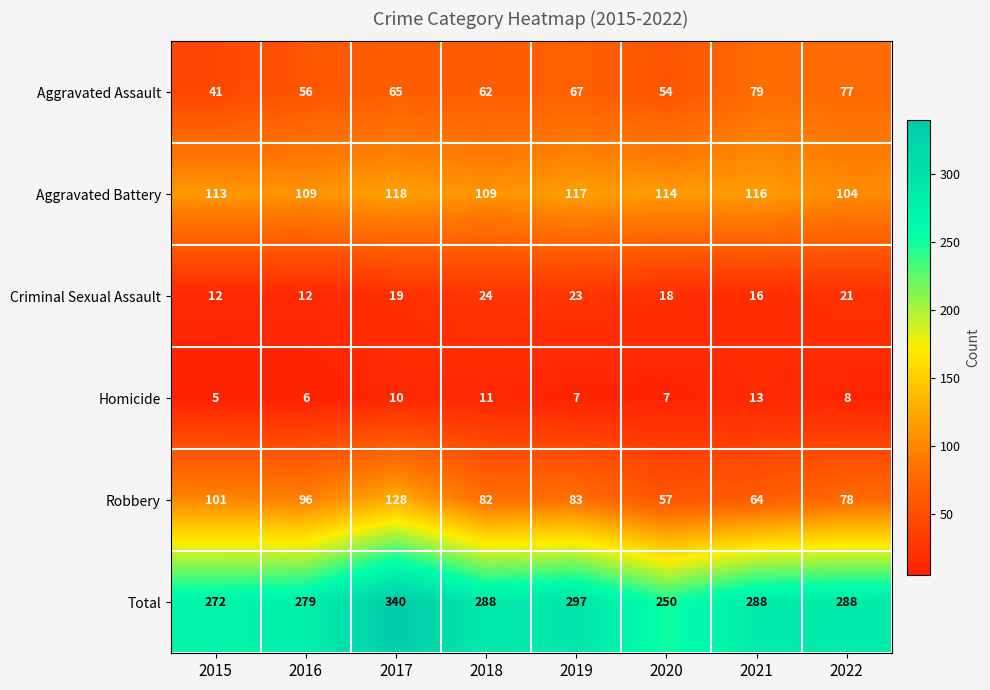

List the series in order of their peak value, highest first.

Total, Robbery, Aggravated Battery, Aggravated Assault, Criminal Sexual Assault, Homicide